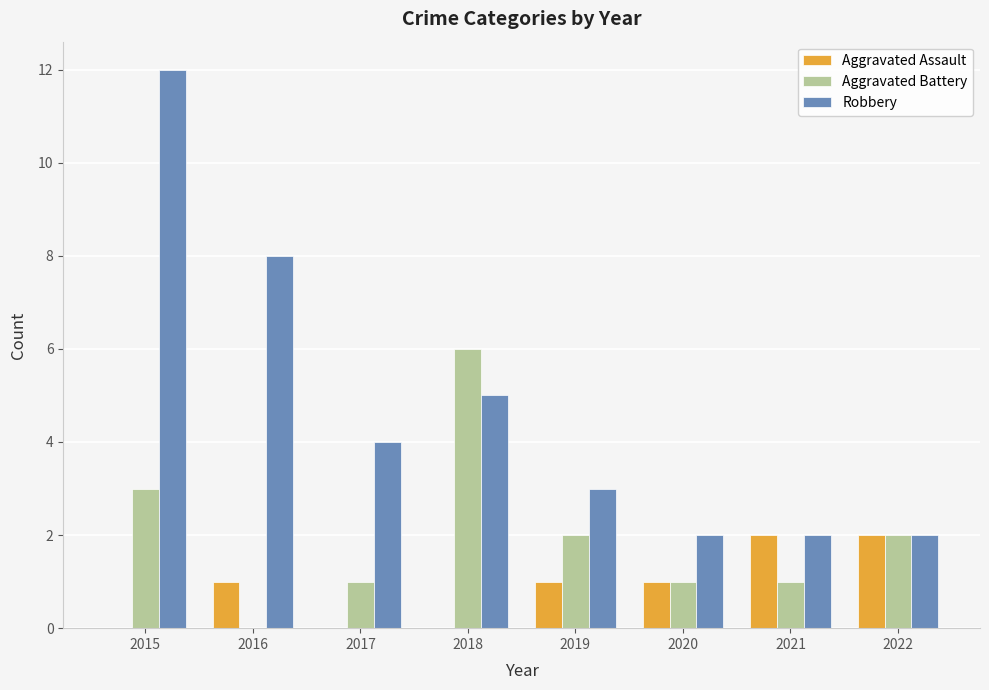

Reading left to right, extract all data points from this chart.

Aggravated Assault: 2015=0	2016=1	2017=0	2018=0	2019=1	2020=1	2021=2	2022=2
Aggravated Battery: 2015=3	2016=0	2017=1	2018=6	2019=2	2020=1	2021=1	2022=2
Robbery: 2015=12	2016=8	2017=4	2018=5	2019=3	2020=2	2021=2	2022=2